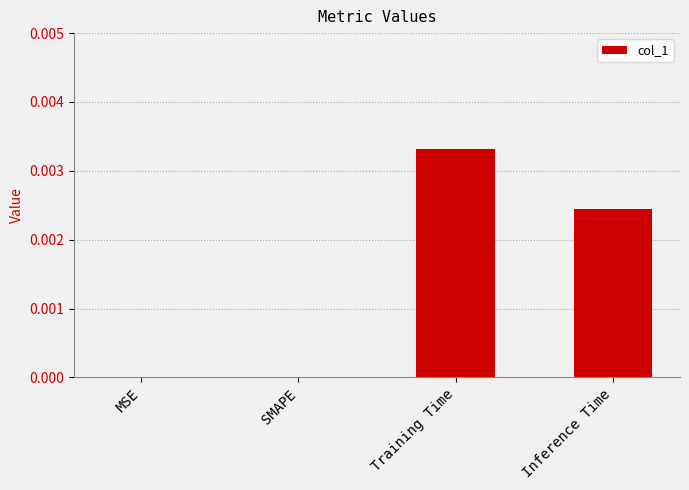

The chart shows a value of 0.0 at MSE. True or false?

True